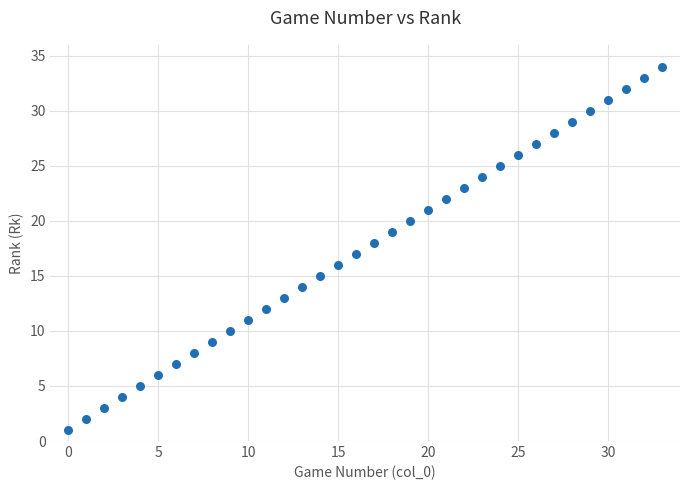

What is the range of Y values (max minus min)?

33